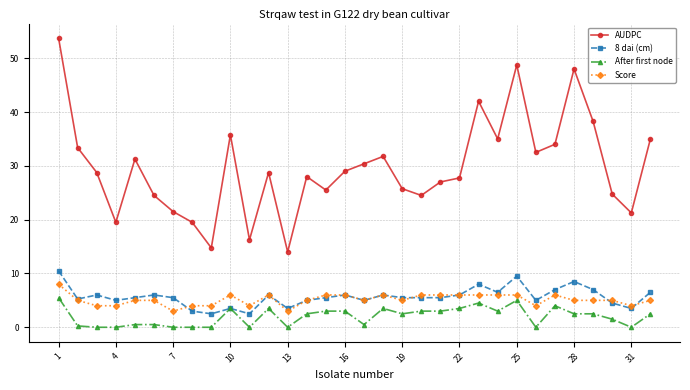

What is the value of the Score point at the 22nd from the left?

6.0